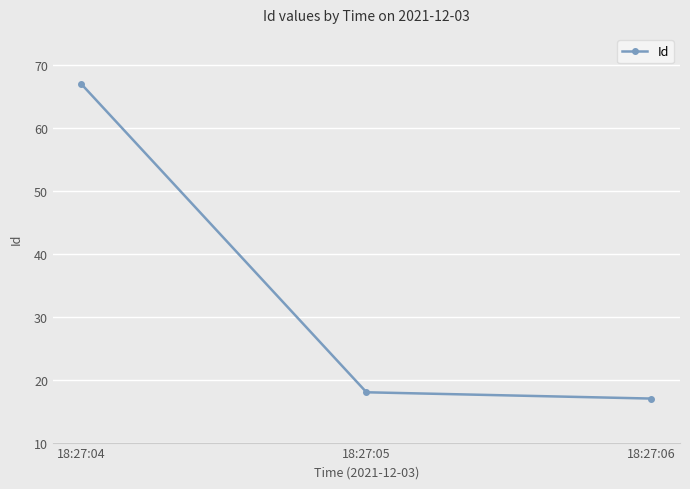

At which label does the data first exceed 18?

18:27:04